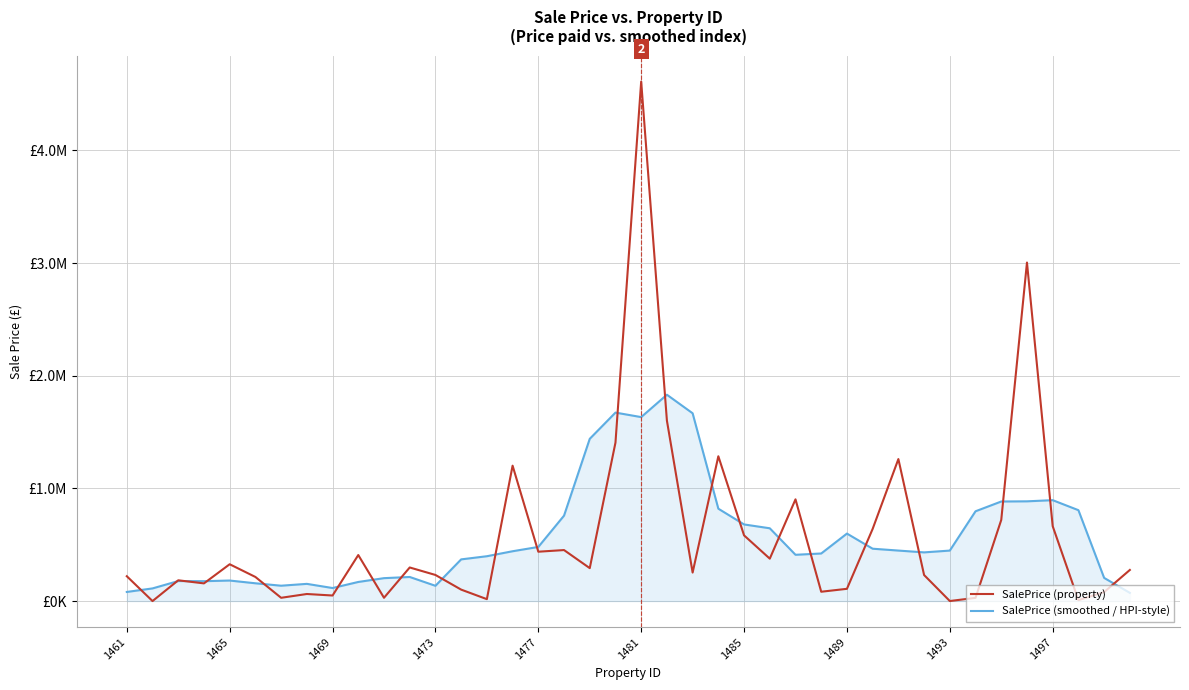

What are all the series names shown in the legend?

SalePrice (property), SalePrice (smoothed / HPI-style)